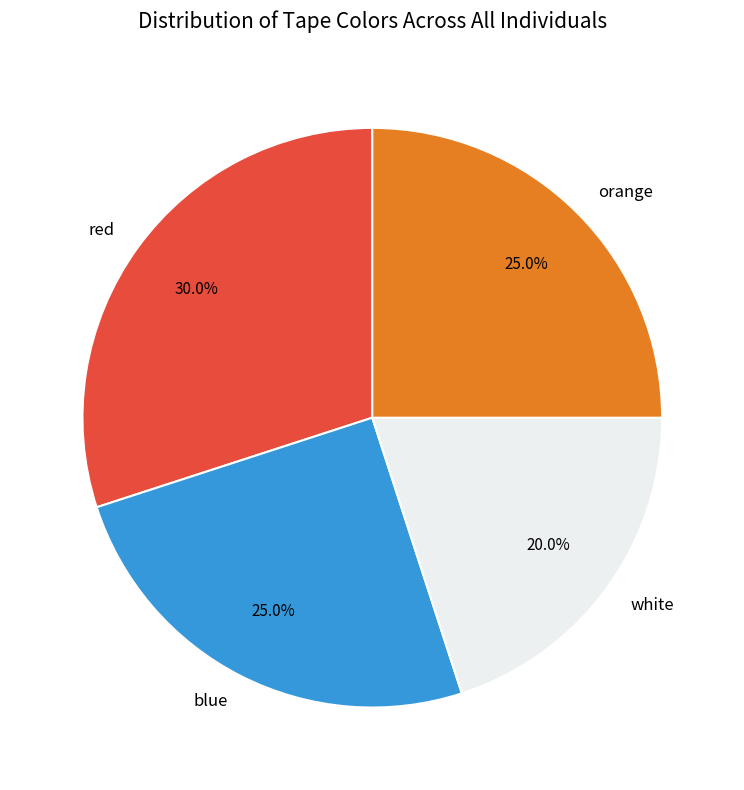

Which category has the smallest portion of the pie?

white